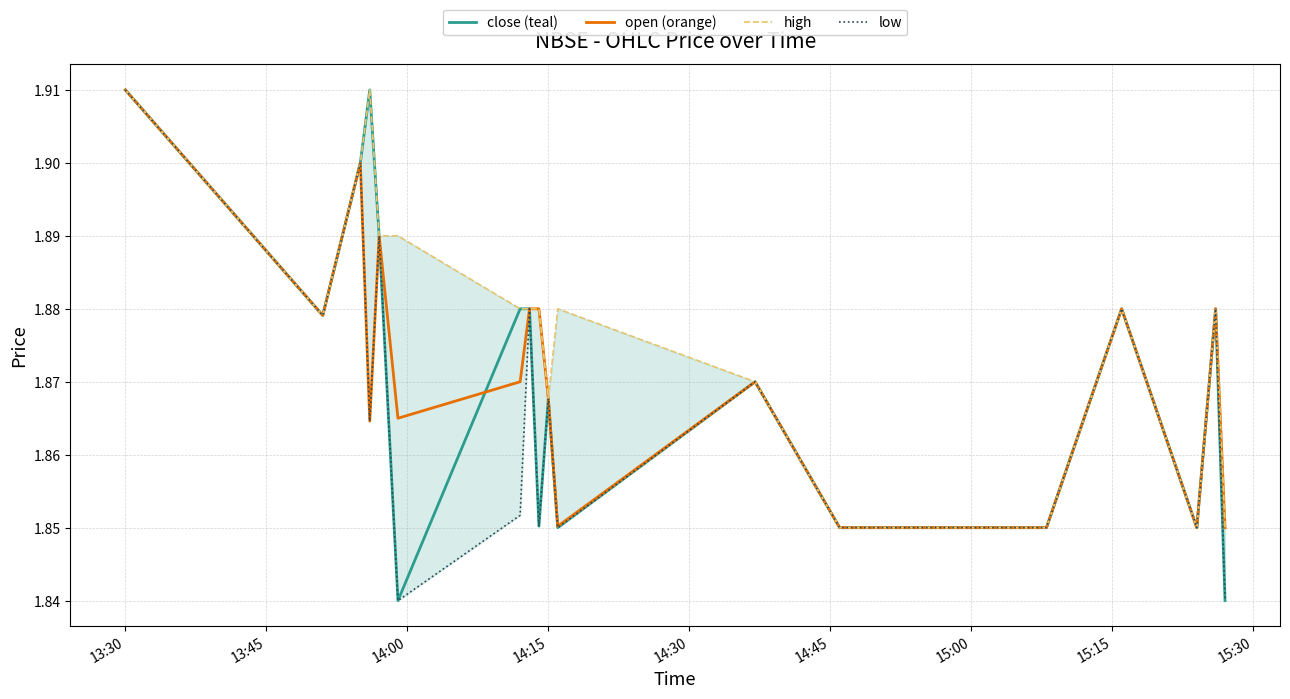

At which label does open (orange) reach its peak?

13:30